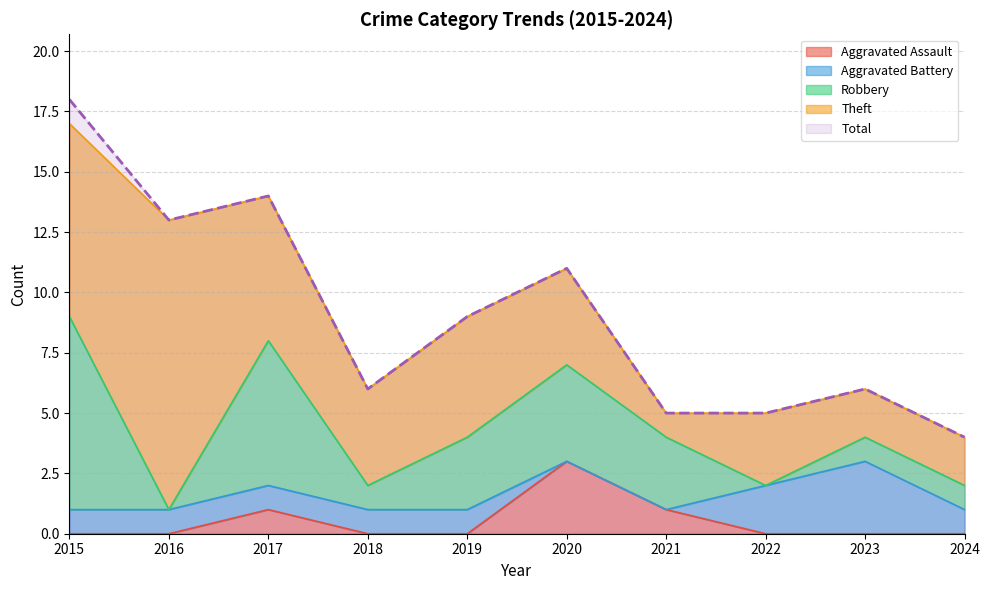

Rank the categories by Robbery value from lowest to highest.

2016, 2022, 2018, 2023, 2024, 2019, 2021, 2020, 2017, 2015